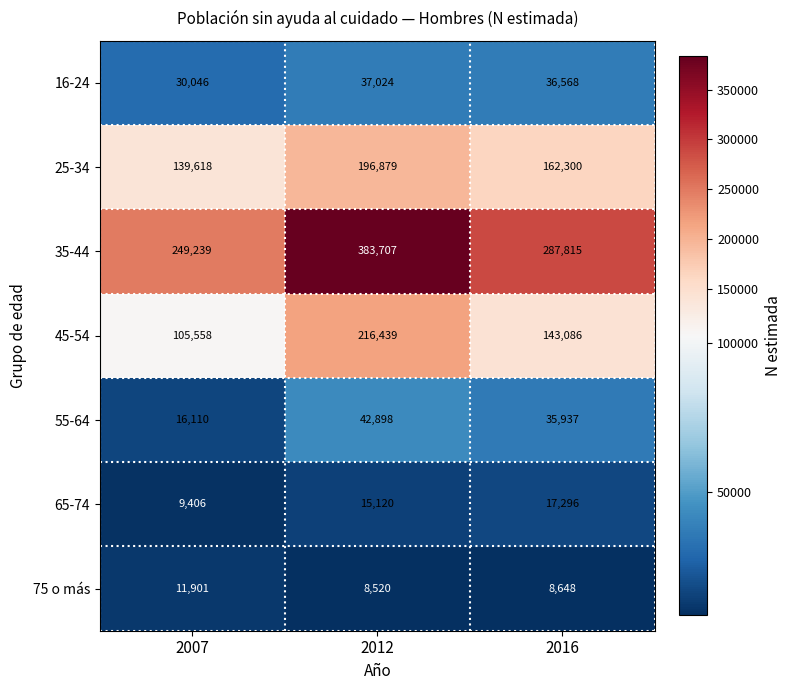

Reading left to right, what are all the values shown in this chart?

16-24: 2007=30046	2012=37024	2016=36568
25-34: 2007=139618	2012=196879	2016=162300
35-44: 2007=249239	2012=383707	2016=287815
45-54: 2007=105558	2012=216439	2016=143086
55-64: 2007=16110	2012=42898	2016=35937
65-74: 2007=9406	2012=15120	2016=17296
75 o más: 2007=11901	2012=8520	2016=8648